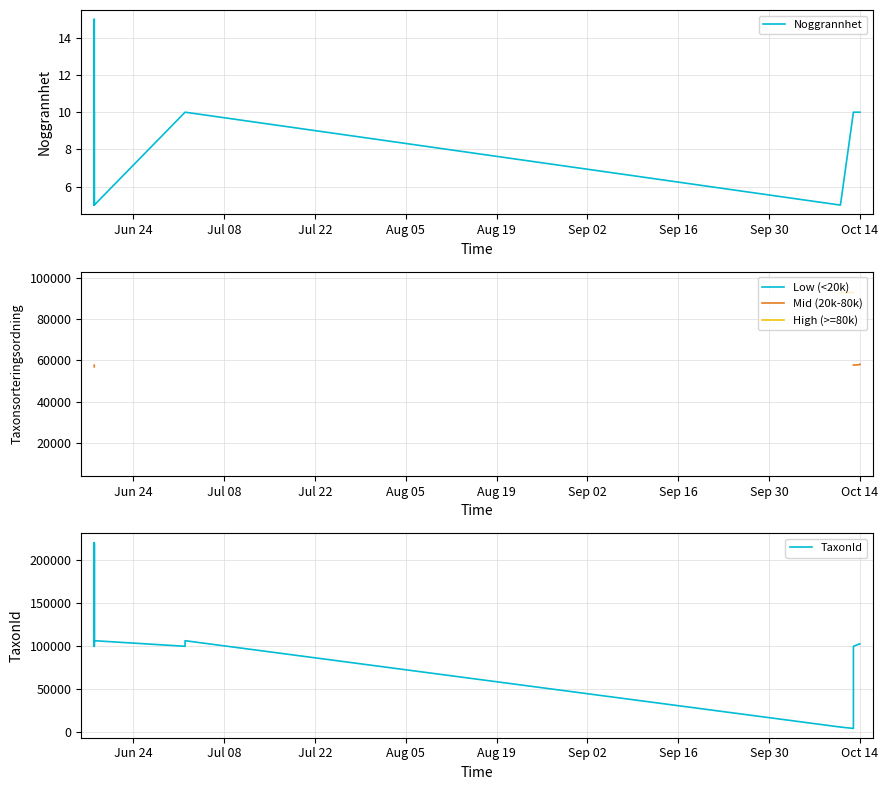

Which series has the widest spread of values?

TaxonId